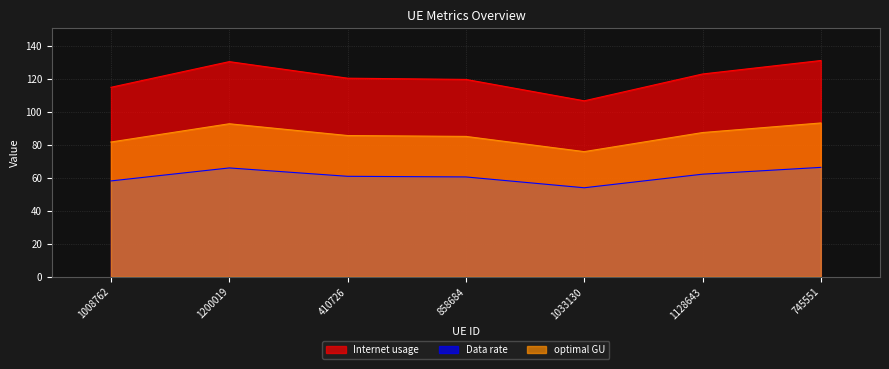

True or false: Internet usage and optimal GU intersect in this chart.

False